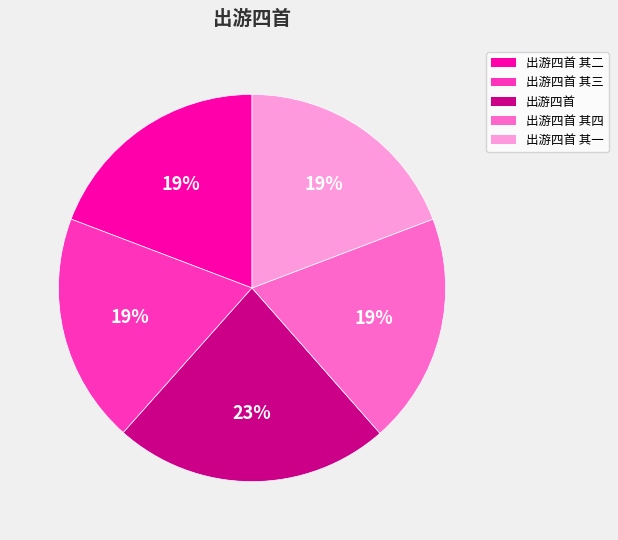

Is there a majority slice in this chart?

No